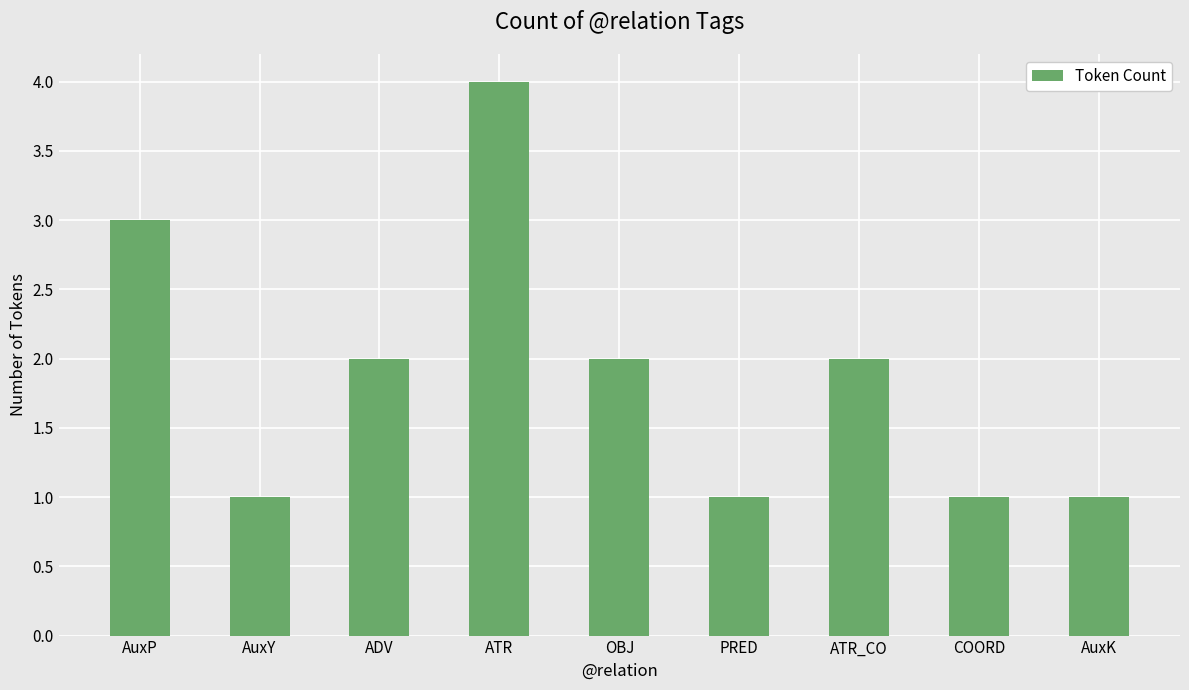

What is the difference between the values at ATR_CO and PRED?

1